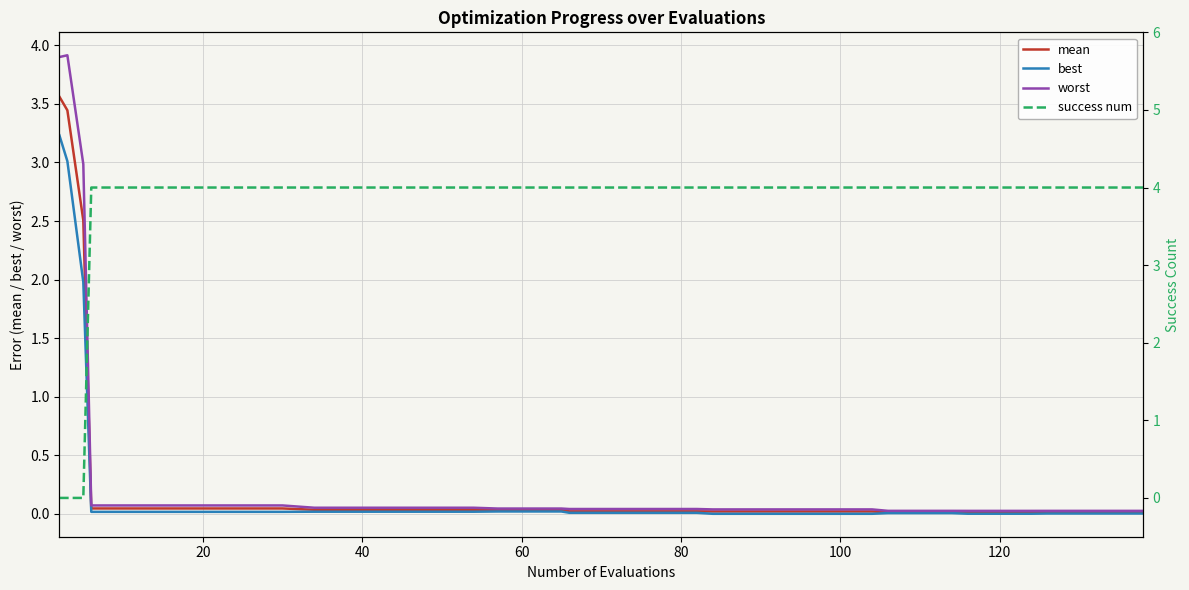

Does the chart display data point markers on the line(s)?

No